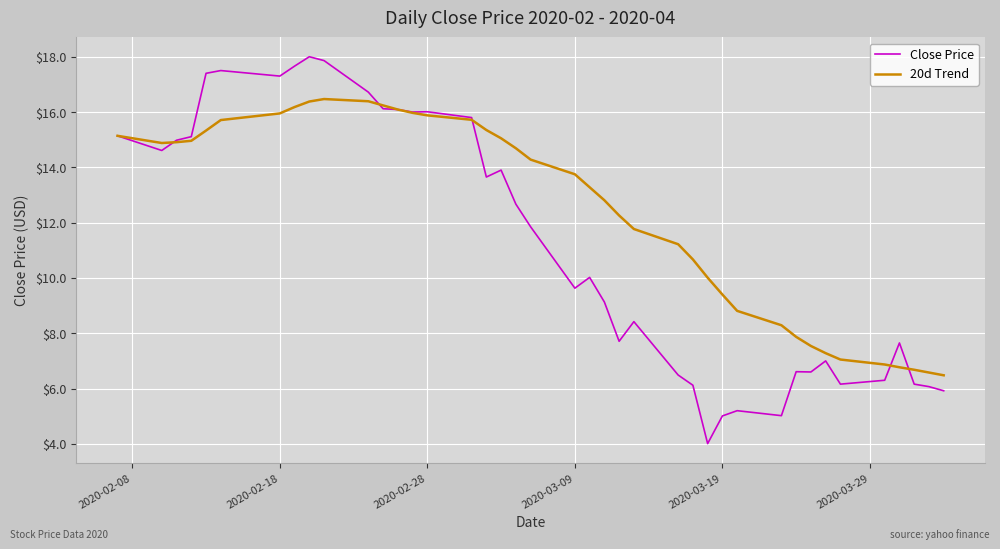

Which series has the largest total across all categories?

20d Trend